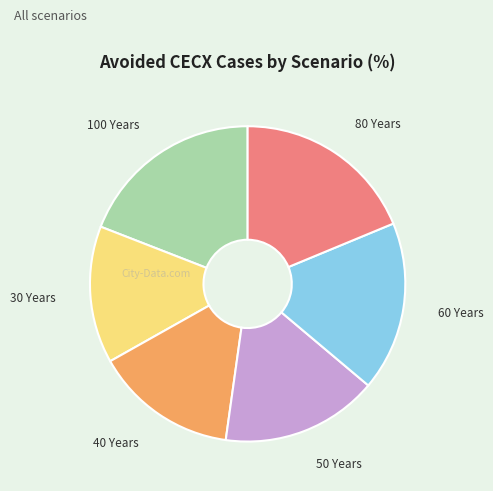

Does any single category account for the majority?

No